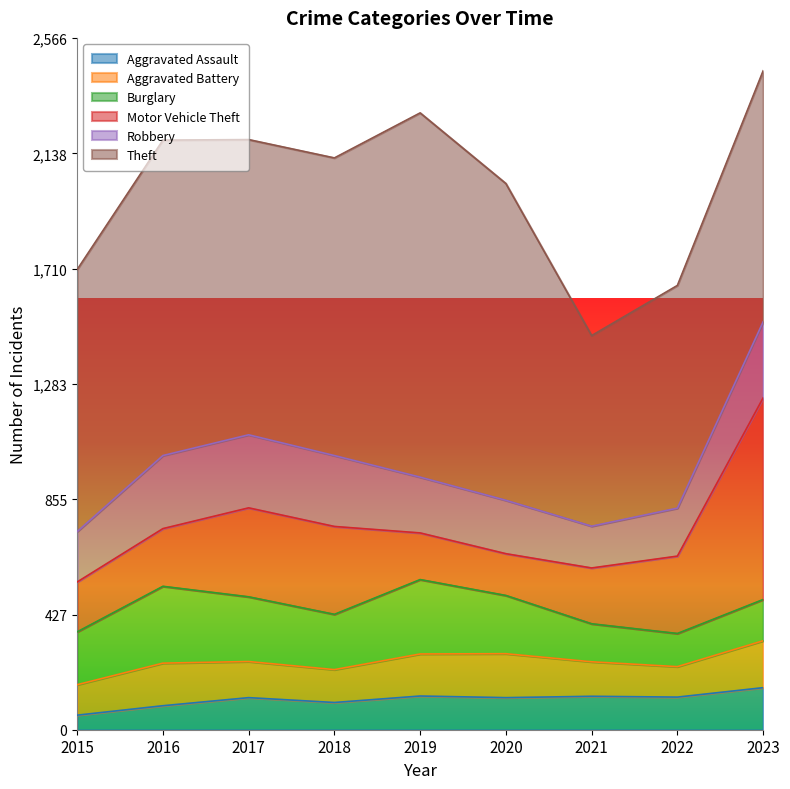

Reading right to left, transcribe all the data shown in this chart.

Aggravated Assault: 156	121	124	119	125	101	119	89	54
Aggravated Battery: 174	113	128	163	156	122	134	158	113
Burglary: 153	123	141	216	276	205	240	285	196
Motor Vehicle Theft: 748	287	207	155	173	326	330	214	185
Robbery: 282	178	155	198	207	263	271	271	187
Theft: 931	826	707	1175	1351	1104	1095	1170	972